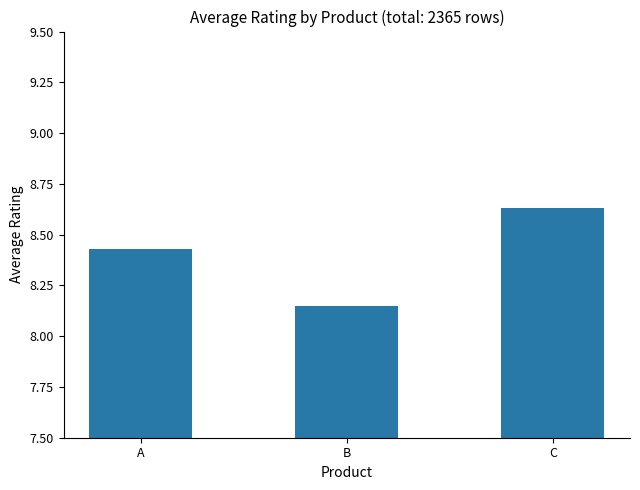

What is the change in value from B to C?

+0.5